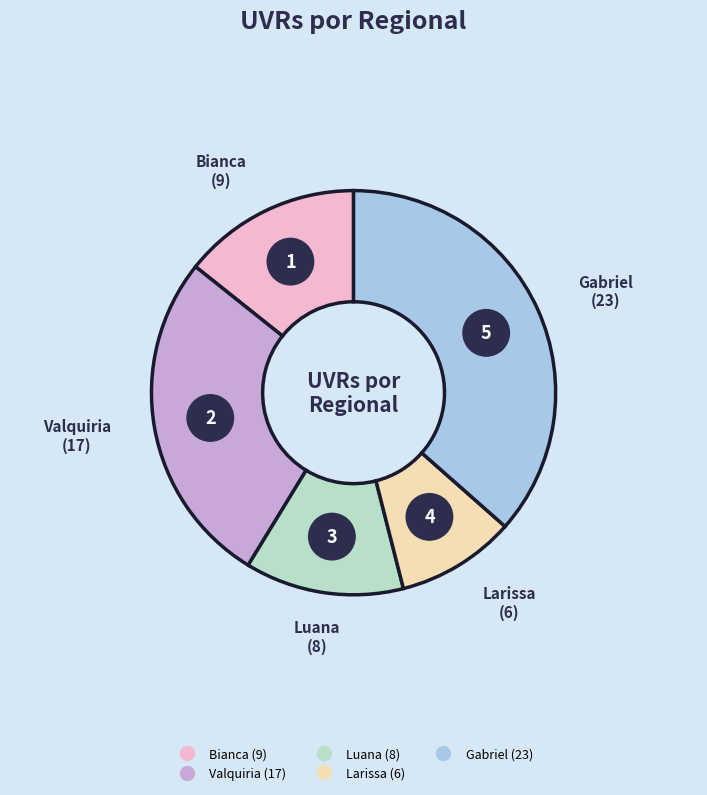

To the nearest percent, what portion does Luana represent?

13%